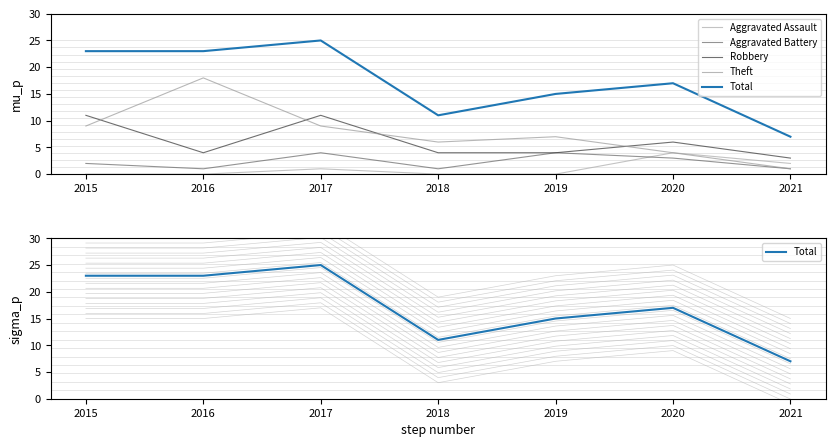

Read the Theft value at 2019.

7